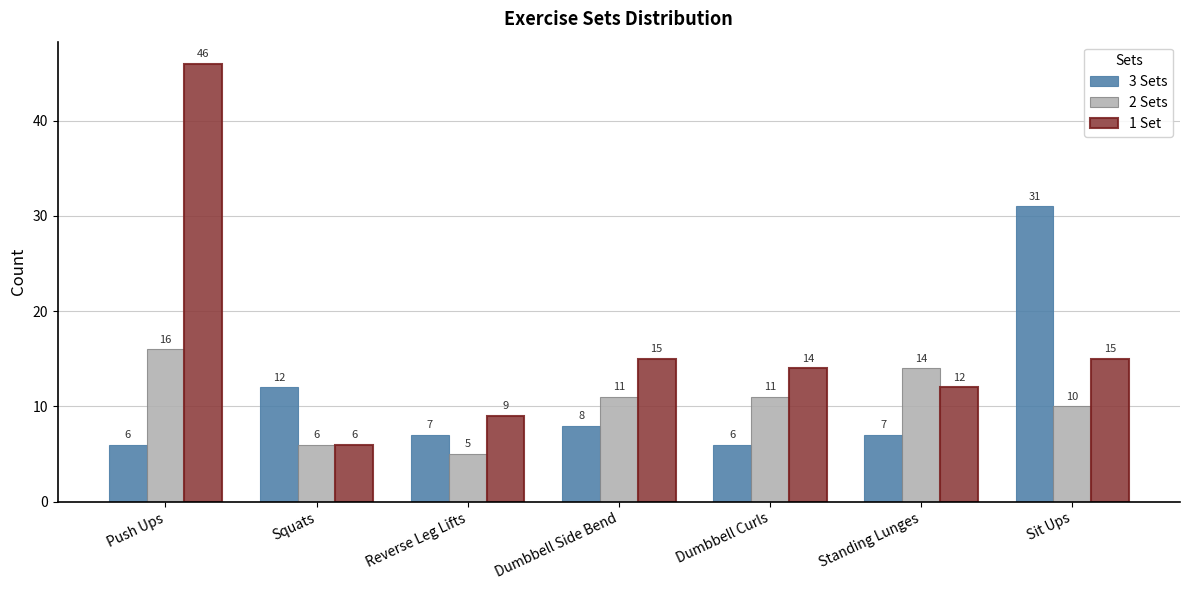

At Push Ups, list the series in order from largest to smallest.

1 Set, 2 Sets, 3 Sets